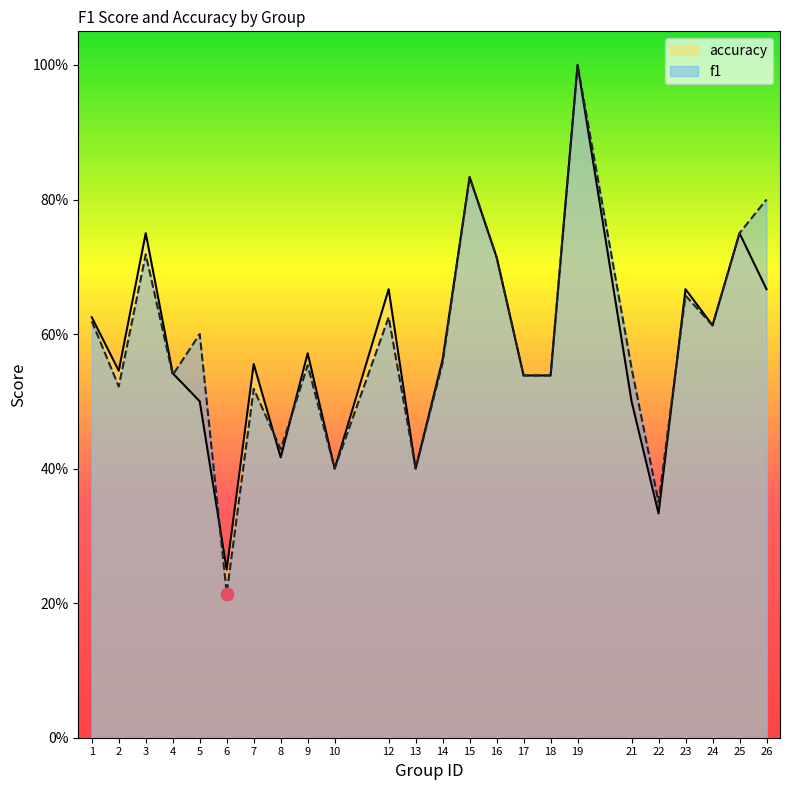

Which series has the widest spread of Y values?

f1